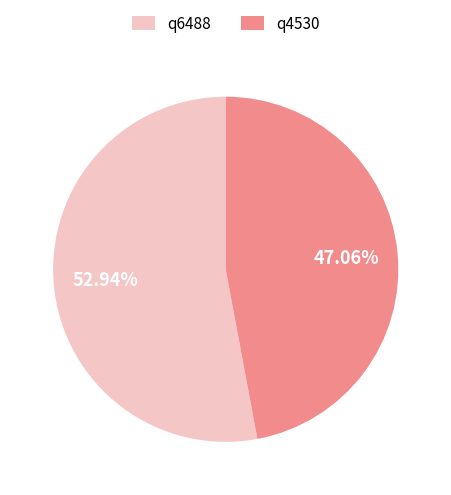

What percentage is the q4530 slice, to the nearest percent?

47%